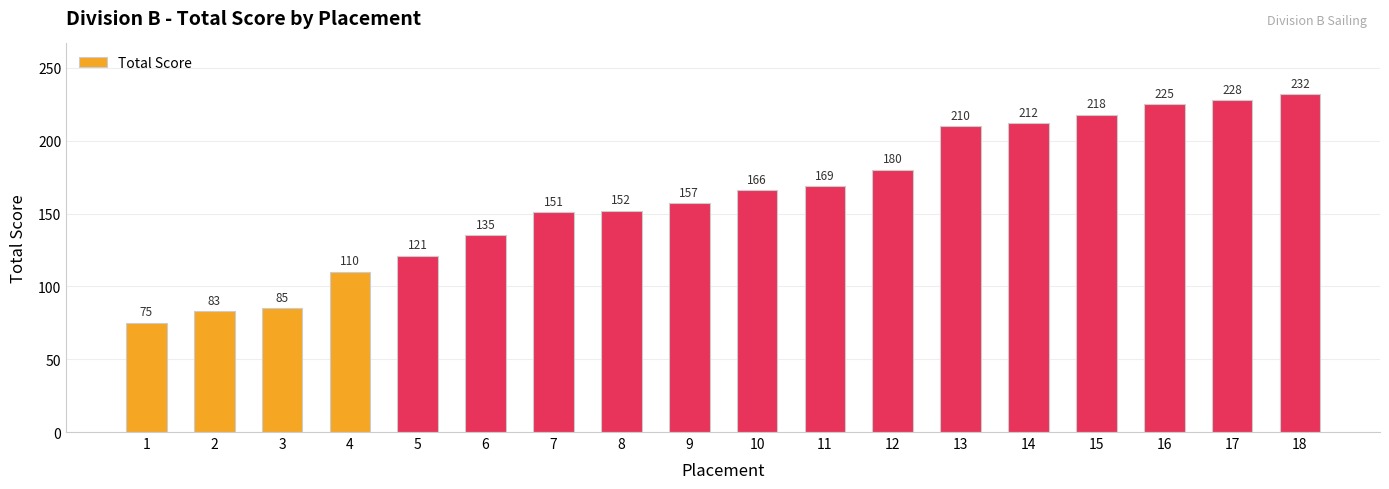

What is the approximate value at 15?

218